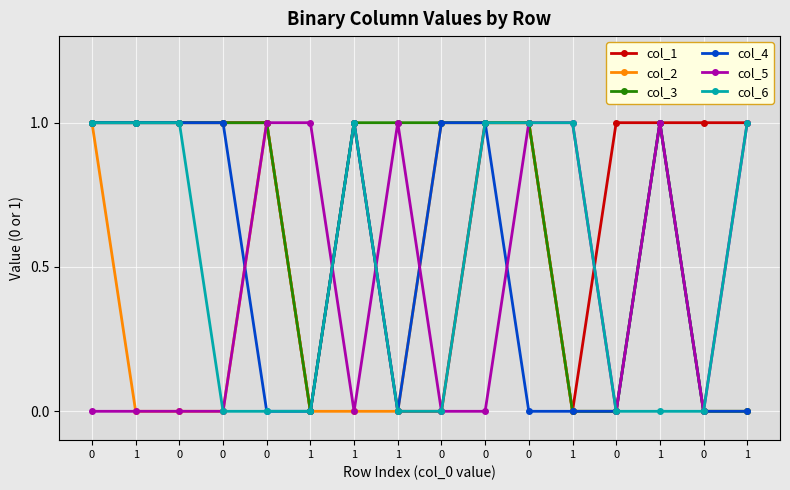

What is the difference between the highest and lowest values at 1?

1